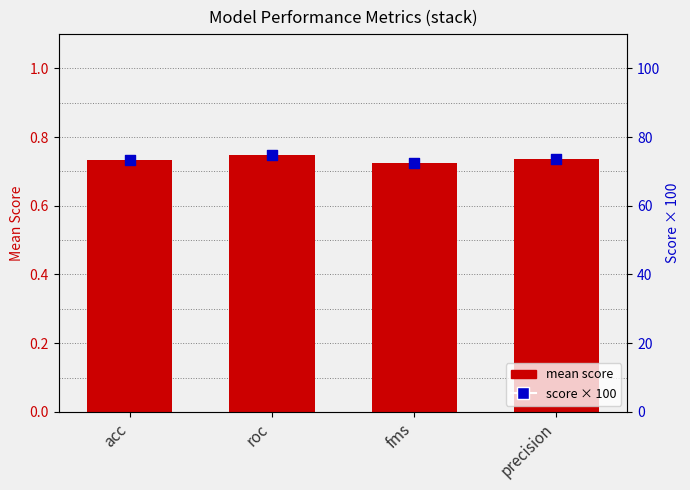

Which series has the largest total across all categories?

score × 100